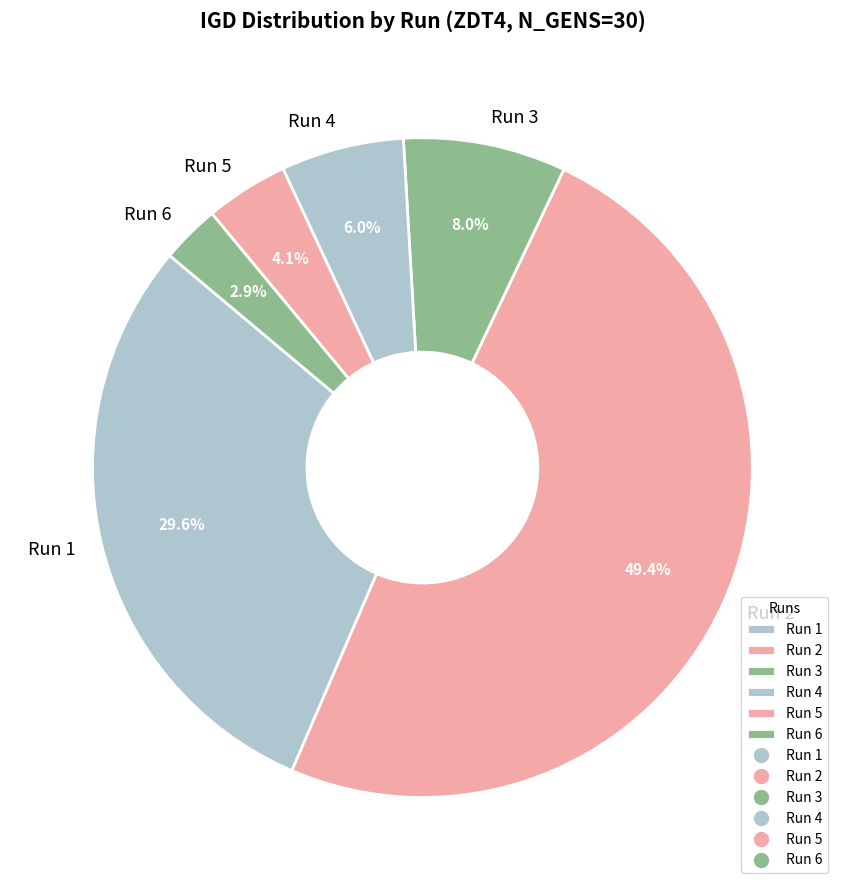

Which has a higher value, Run 3 or Run 2?

Run 2